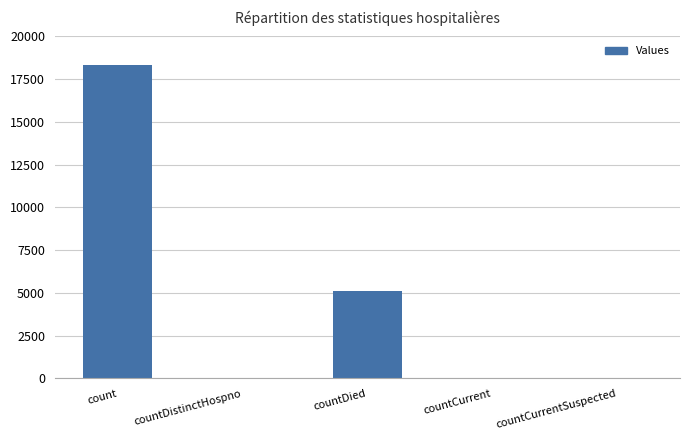

At which label is the value closest to 9173?

countDied